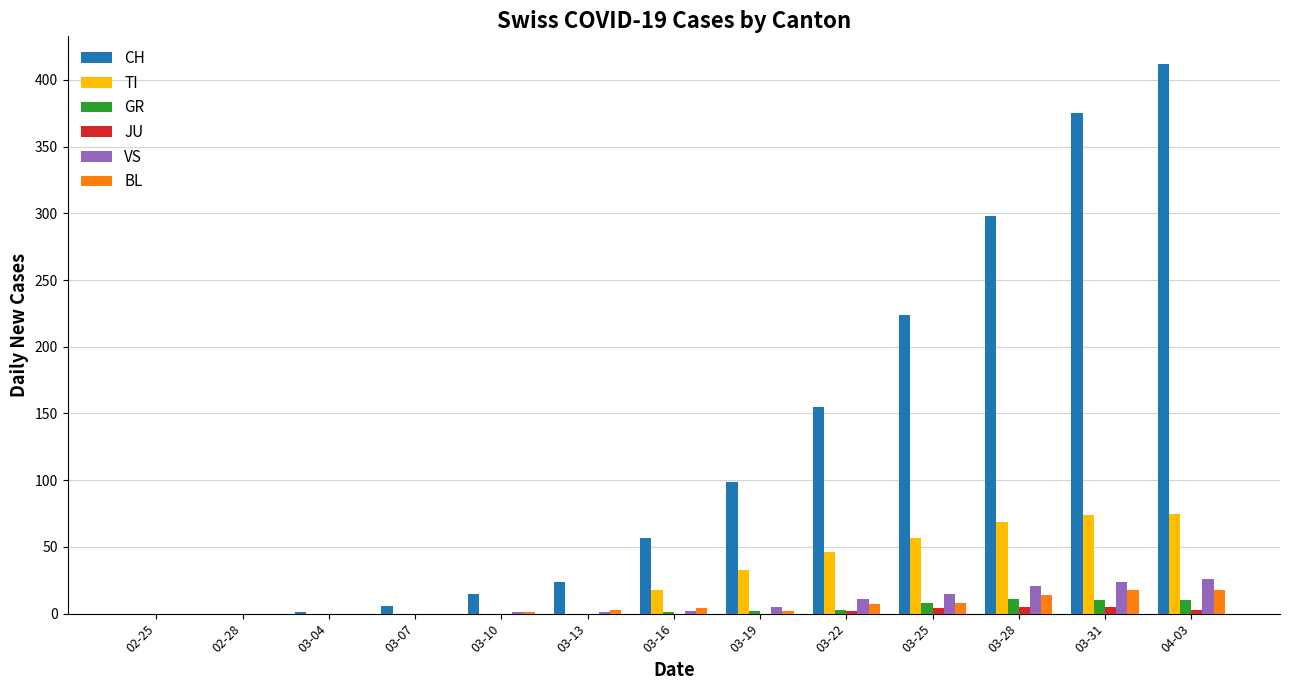

How many categories are shown in the chart?

13